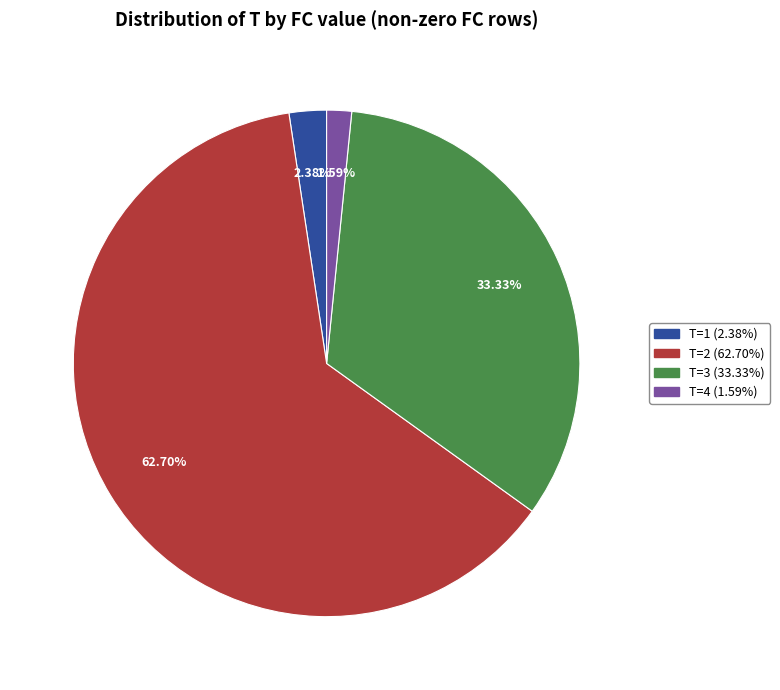

Rank the categories by value from highest to lowest.

T=2 (62.70%), T=3 (33.33%), T=1 (2.38%), T=4 (1.59%)